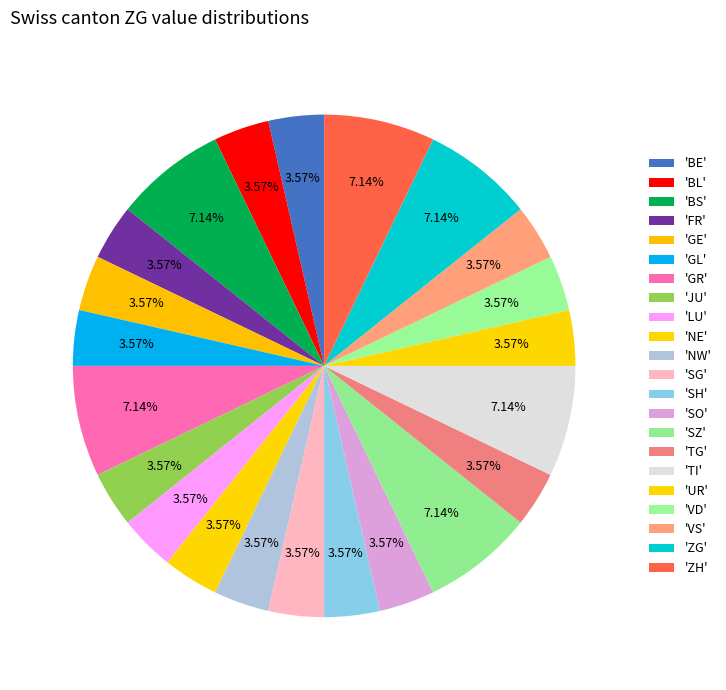

Is there any slice that represents more than half of the pie?

No